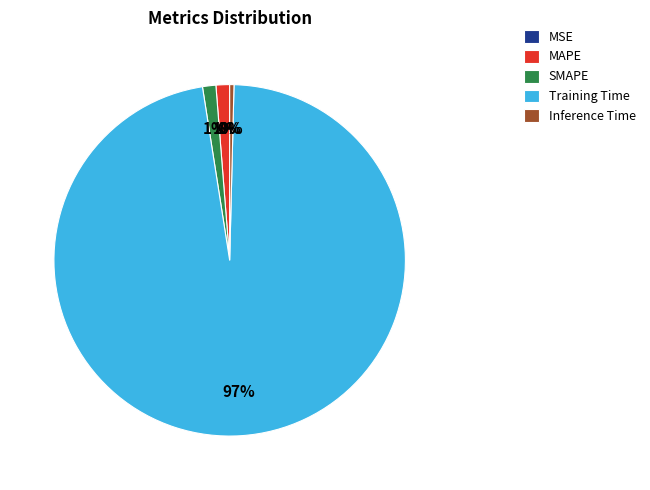

Does Training Time represent more than half of the total?

Yes